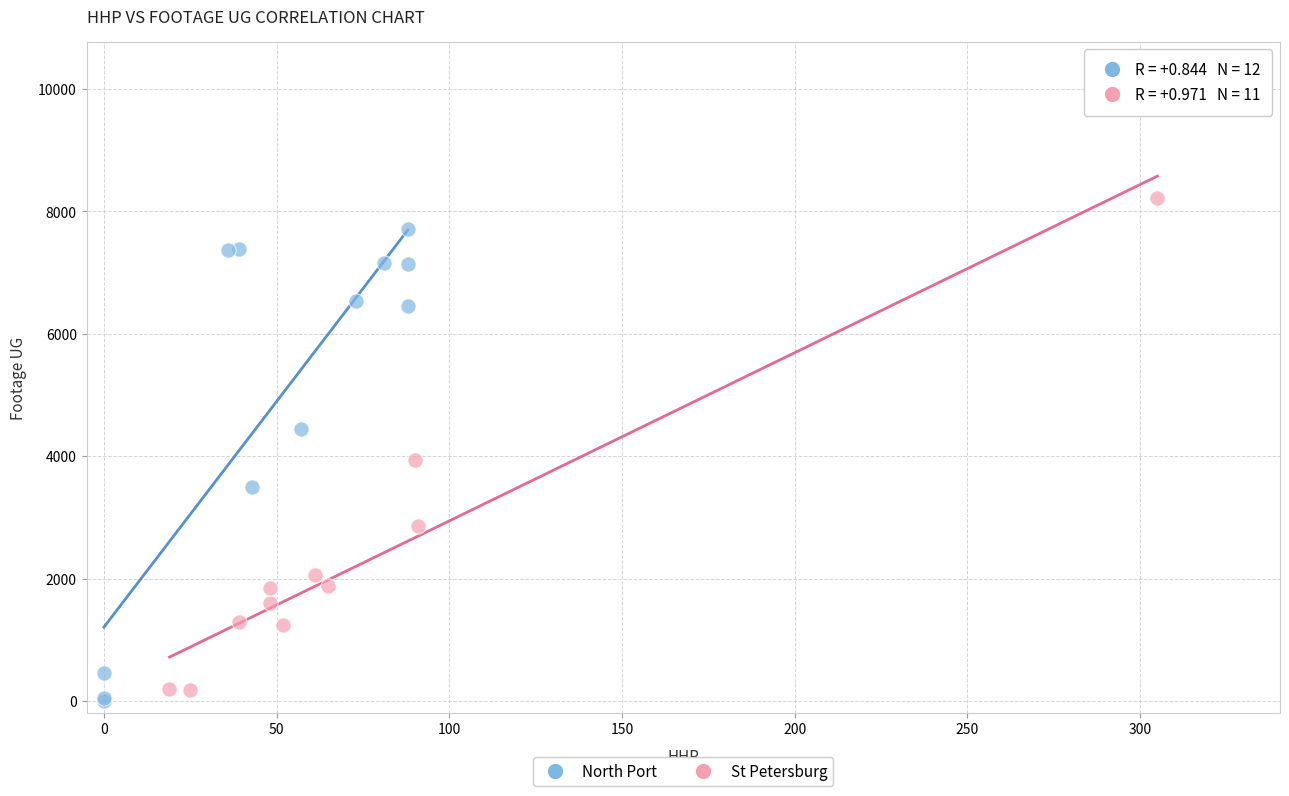

What are all the series names shown in the legend?

North Port, St Petersburg